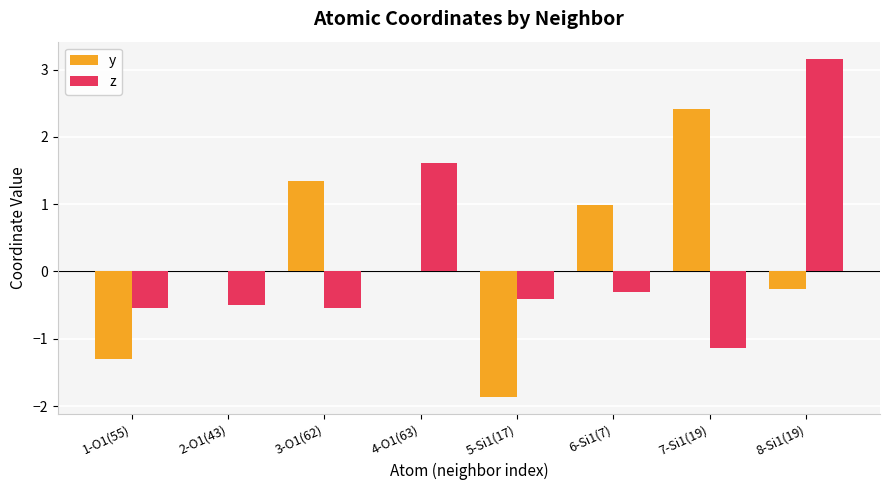

True or false: z has a value of -0.7 at 2-O1(43).

False